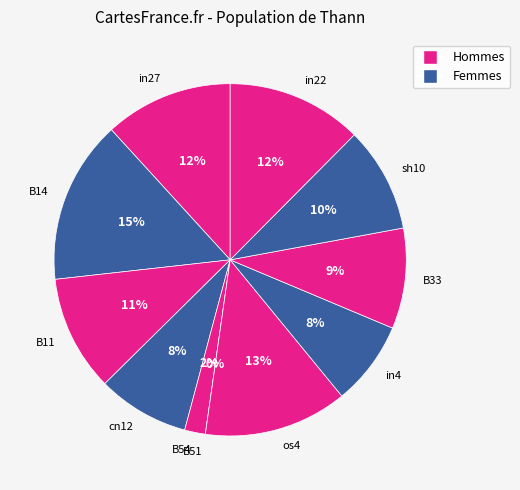

What portion of the pie excludes in4?

92.3%